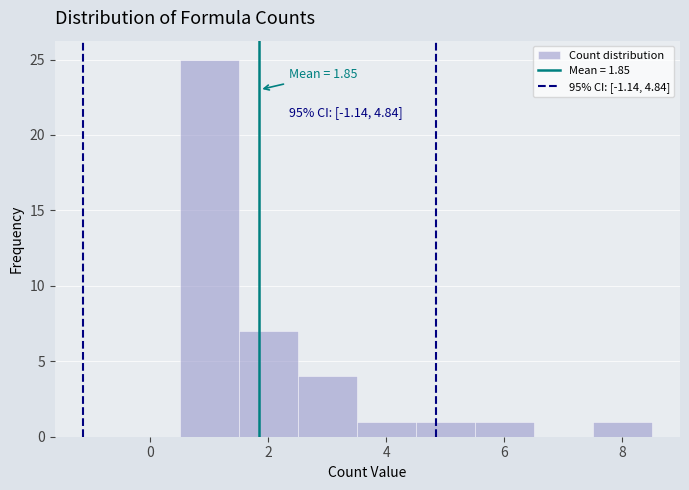

Which range on the x-axis has the tallest bar?

0.5 to 1.5